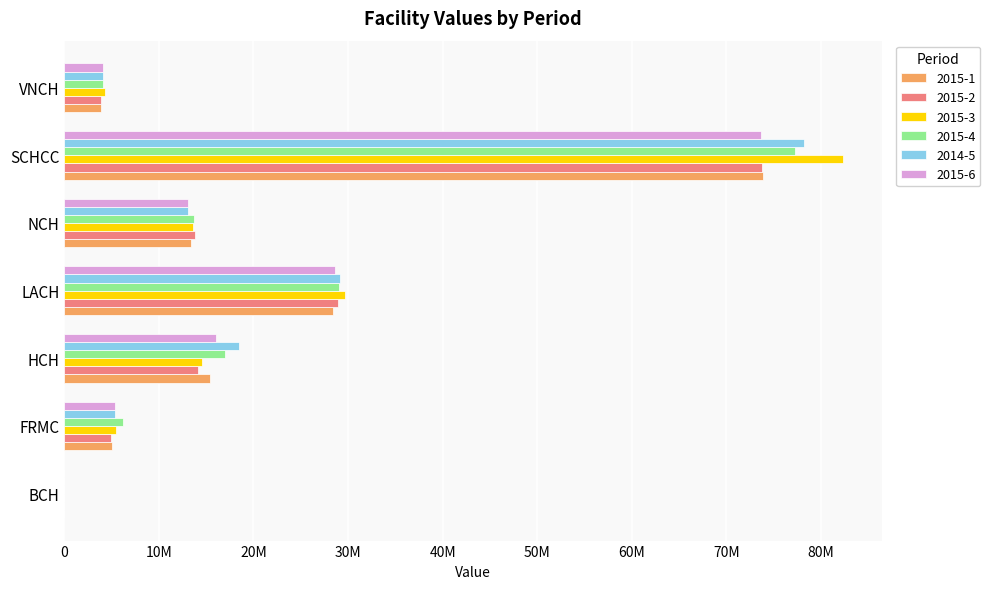

What is the total value across all series at LACH?

173728586.1